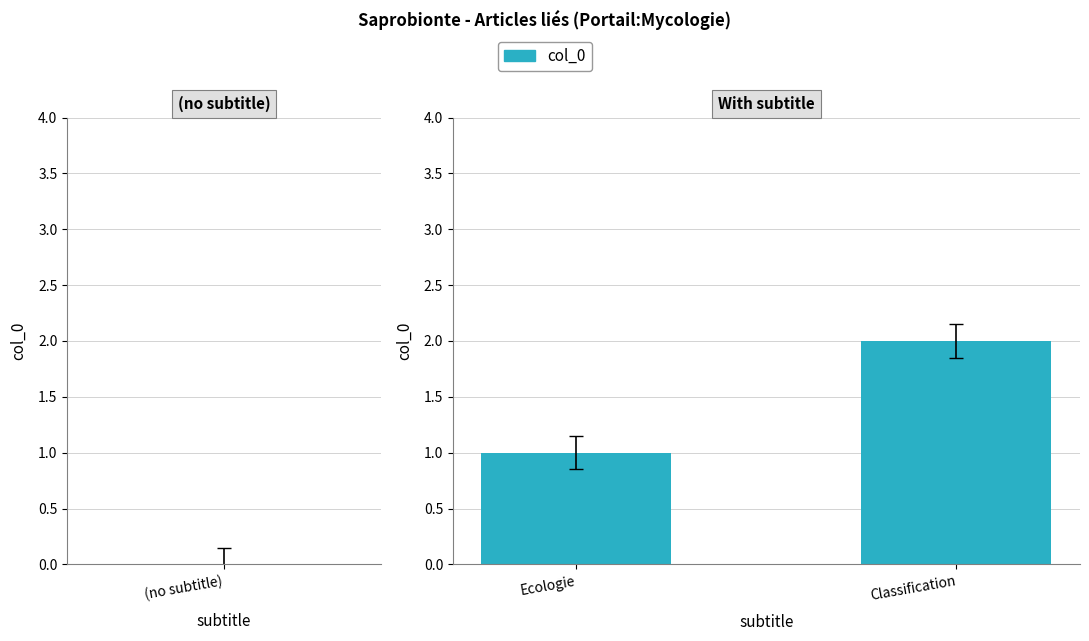

Count the values in the range 1 to 2.

2